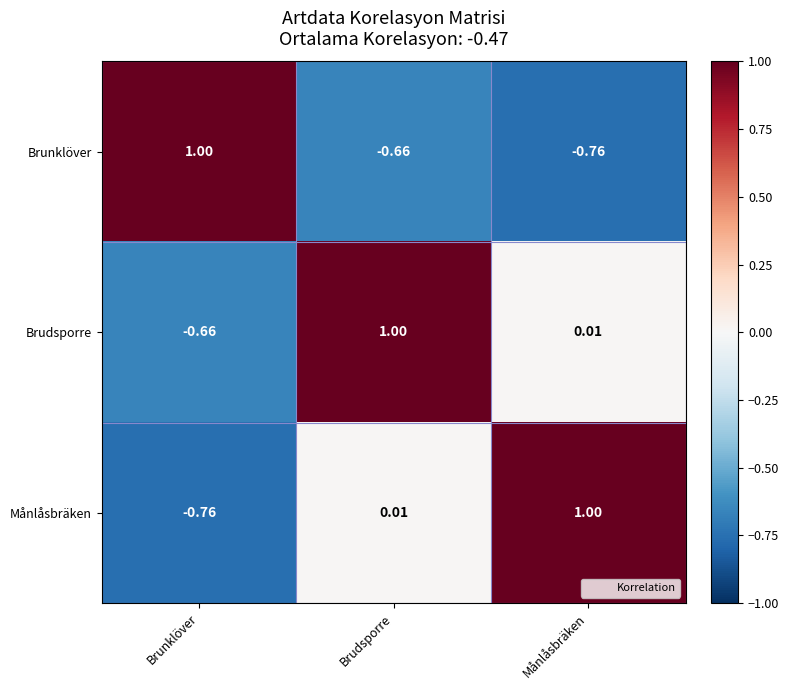

At which label is Brudsporre closest to 0?

Månlåsbräken